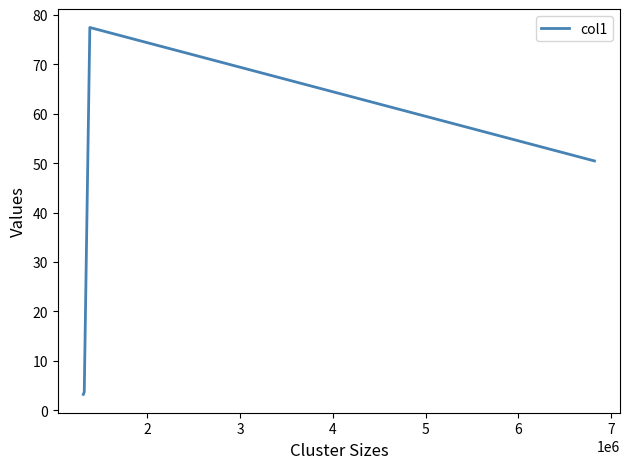

Reading right to left, extract all data points from this chart.

50.5	77.5	3.7	3.2